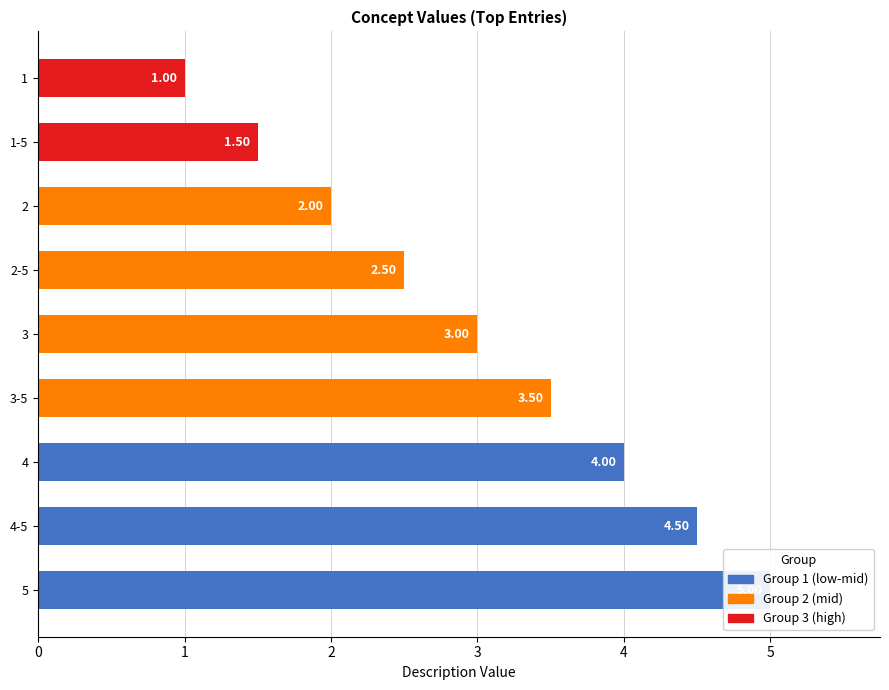

What position from the left is 2-5?

4